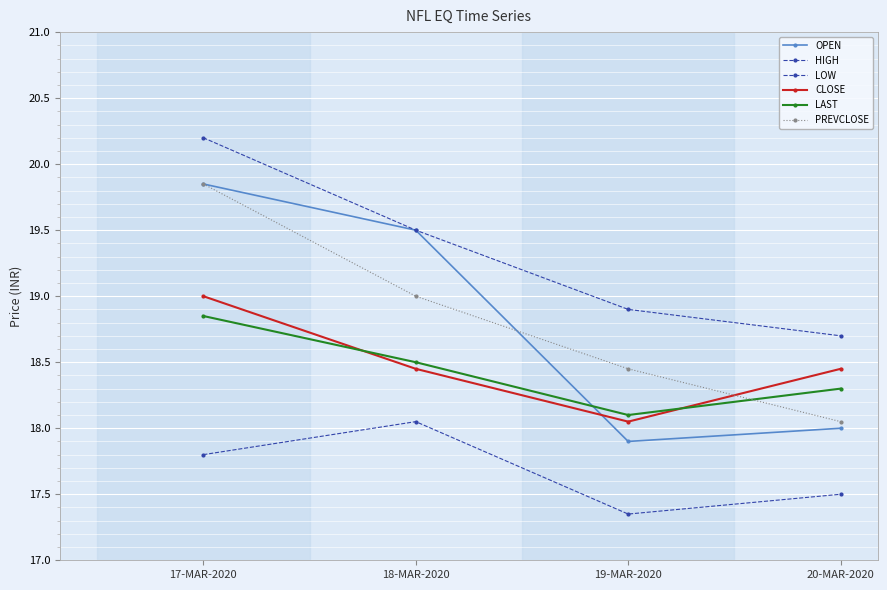

How many distinct data groups are displayed?

6